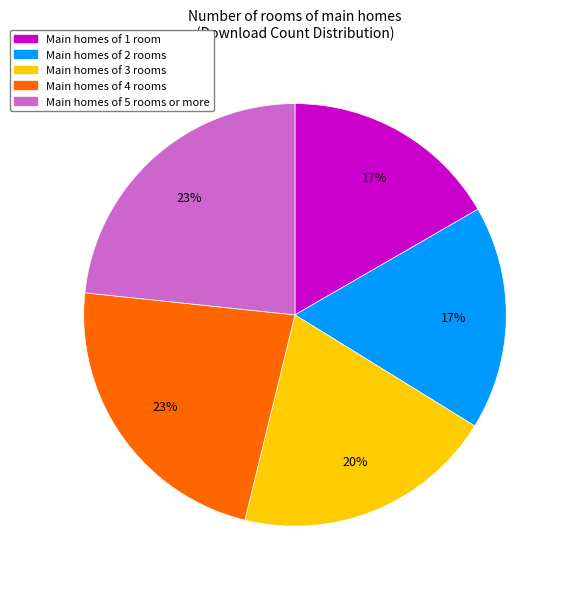

How many slices are in this pie chart?

5